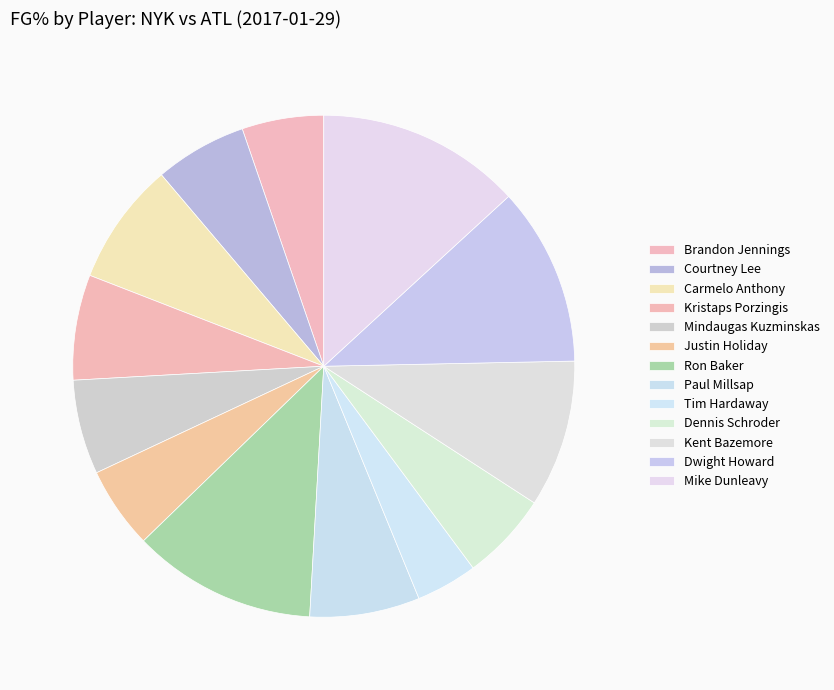

What is the smallest slice in the pie chart?

Tim Hardaway